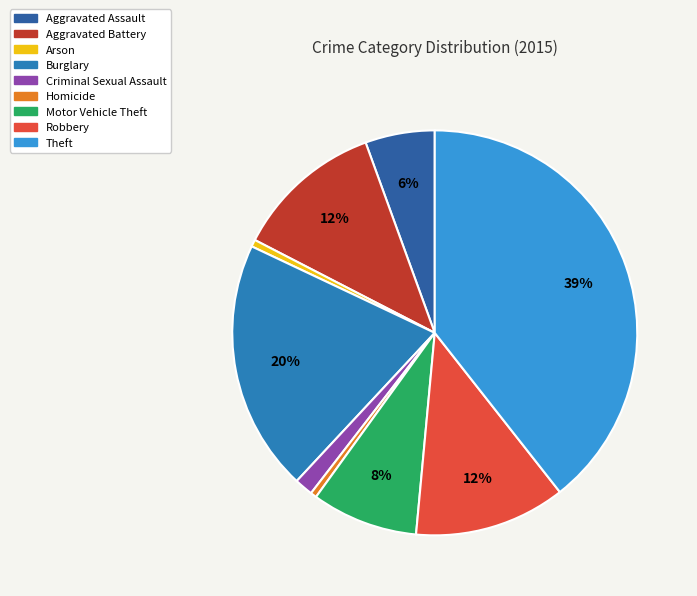

Count the number of slices in the pie.

9